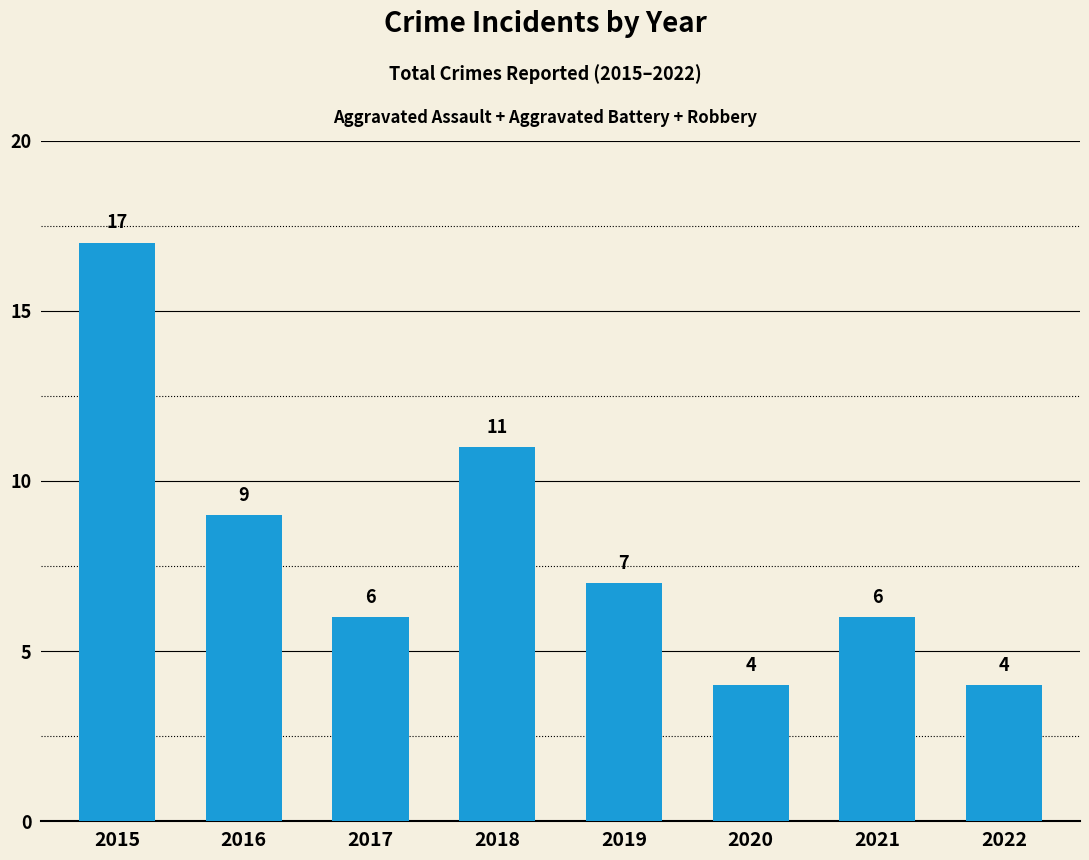

Reading left to right, extract all data points from this chart.

17	9	6	11	7	4	6	4